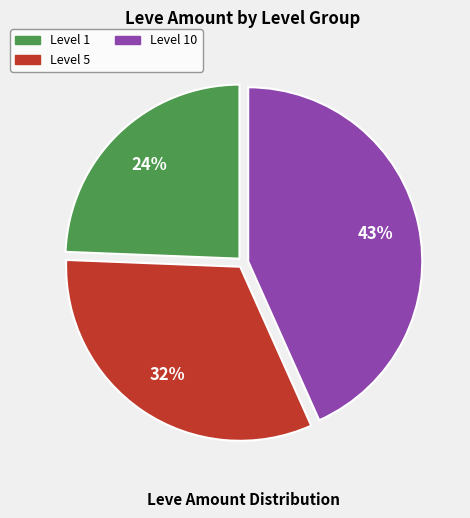

Count the number of slices in the pie.

3